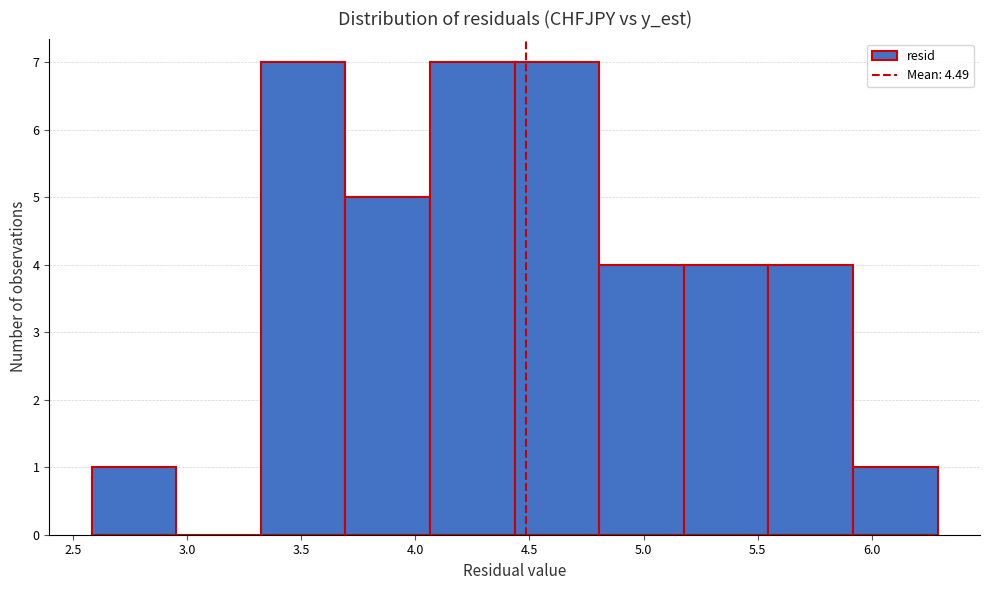

What is the height of the bar covering 3.30 to 3.70 on the x-axis? Neither the bar edges nor the heights are printed on the chart, so give them approximately, as read against the axes.

7